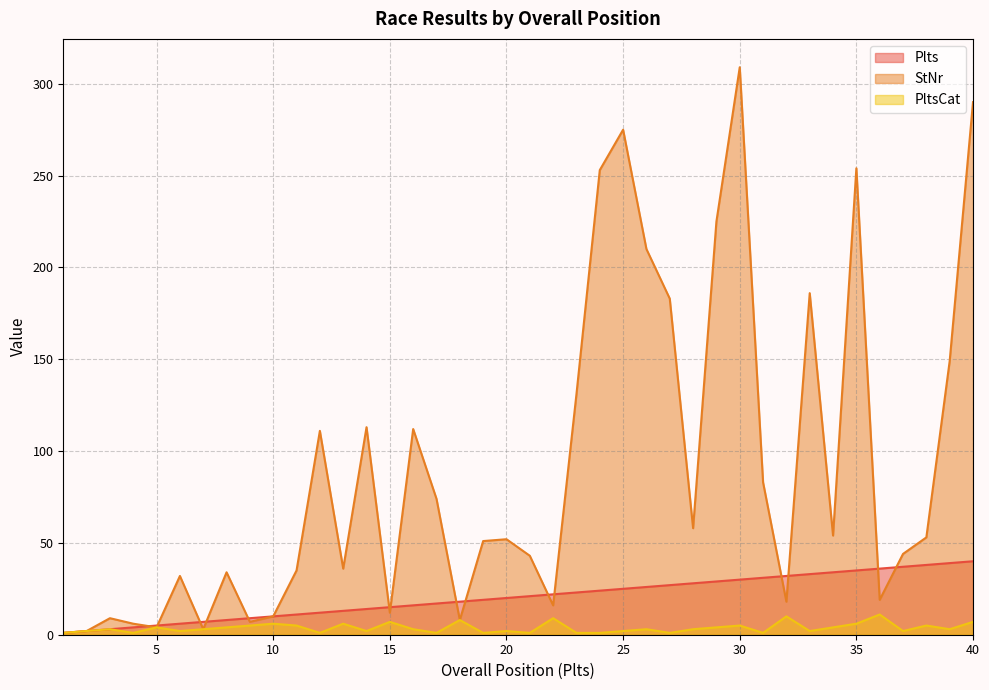

Reading left to right, what are all the values shown in this chart?

Plts: 1=1	2=2	3=3	4=4	5=5	6=6	7=7	8=8	9=9	10=10	11=11	12=12	13=13	14=14	15=15	16=16	17=17	18=18	19=19	20=20	21=21	22=22	23=23	24=24	25=25	26=26	27=27	28=28	29=29	30=30	31=31	32=32	33=33	34=34	35=35	36=36	37=37	38=38	39=39	40=40
StNr: 1=1	2=2	3=9	4=6	5=4	6=32	7=3	8=34	9=7	10=10	11=35	12=111	13=36	14=113	15=12	16=112	17=74	18=8	19=51	20=52	21=43	22=16	23=131	24=253	25=275	26=210	27=183	28=58	29=225	30=309	31=83	32=18	33=186	34=54	35=254	36=19	37=44	38=53	39=149	40=290
PltsCat: 1=1	2=2	3=3	4=1	5=4	6=2	7=3	8=4	9=5	10=6	11=5	12=1	13=6	14=2	15=7	16=3	17=1	18=8	19=1	20=2	21=1	22=9	23=1	24=1	25=2	26=3	27=1	28=3	29=4	30=5	31=1	32=10	33=2	34=4	35=6	36=11	37=2	38=5	39=3	40=7